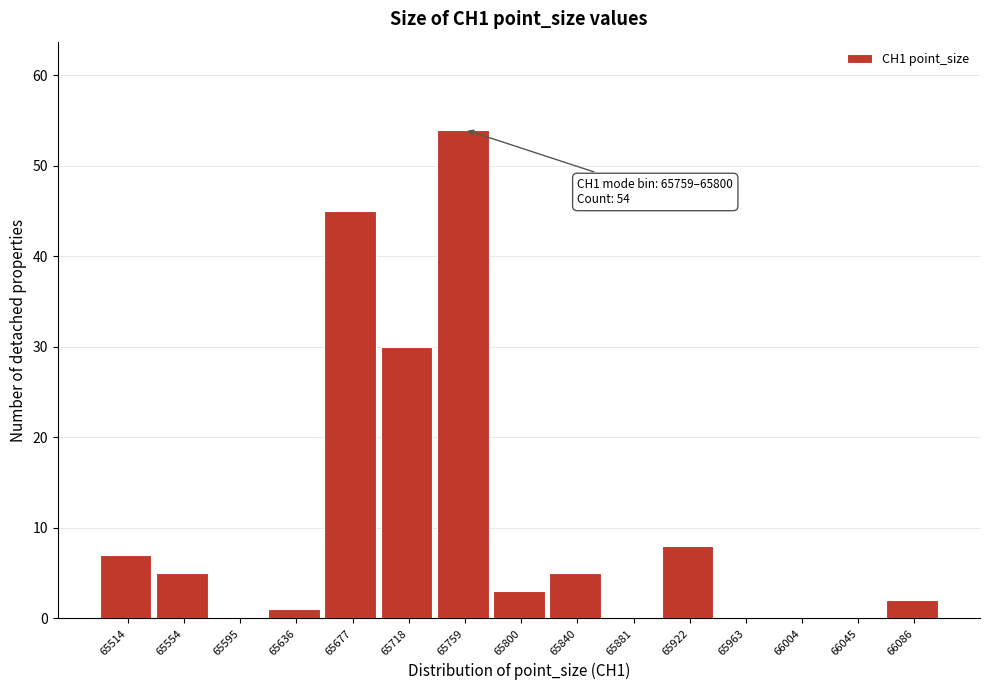

Reading left to right, extract all data points from this chart.

65514=7	65554=5	65595=0	65636=1	65677=45	65718=30	65759=54	65800=3	65840=5	65881=0	65922=8	65963=0	66004=0	66045=0	66086=2